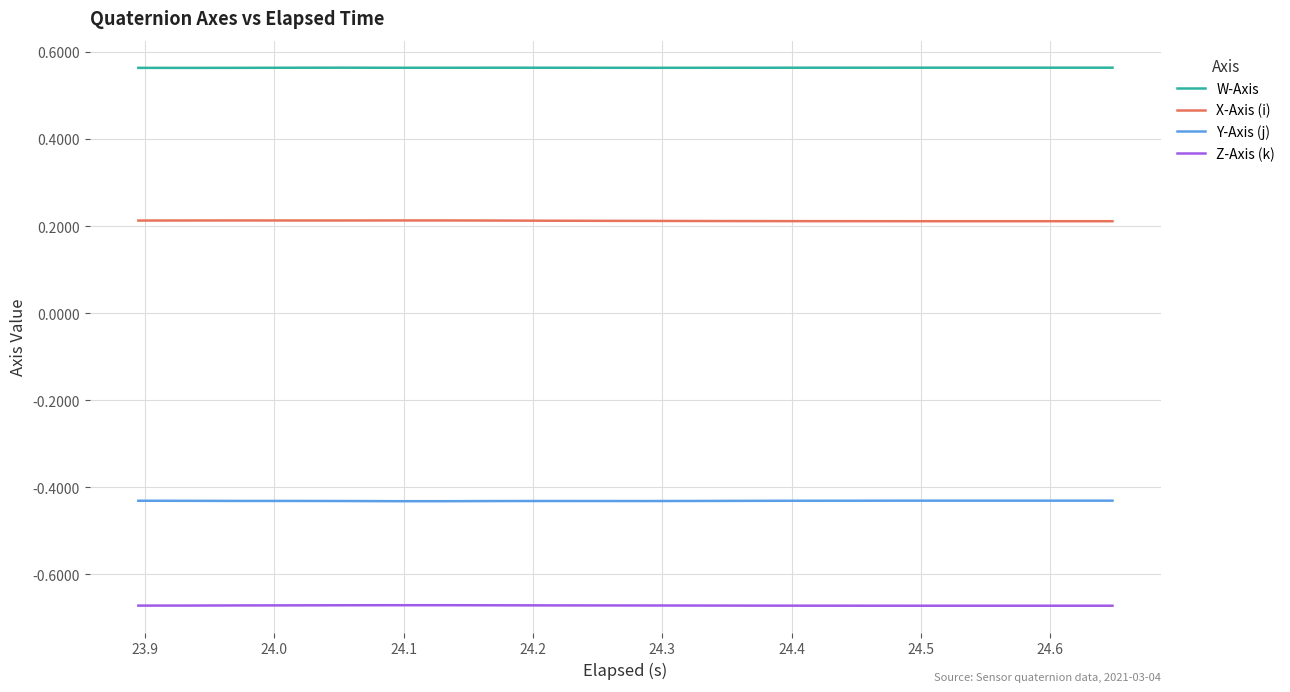

How many lines are shown in the chart?

4